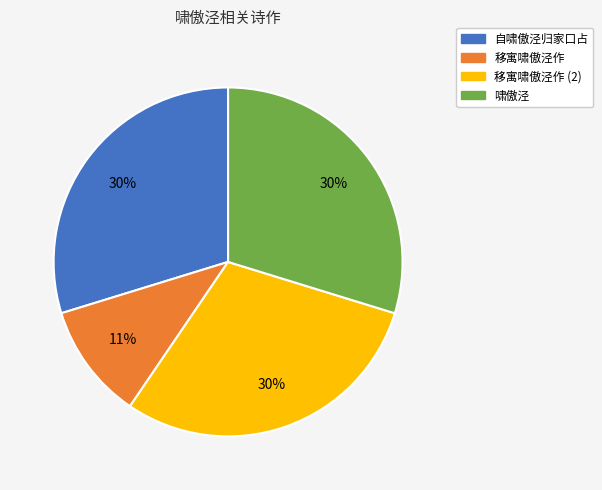

Does any single category account for the majority?

No